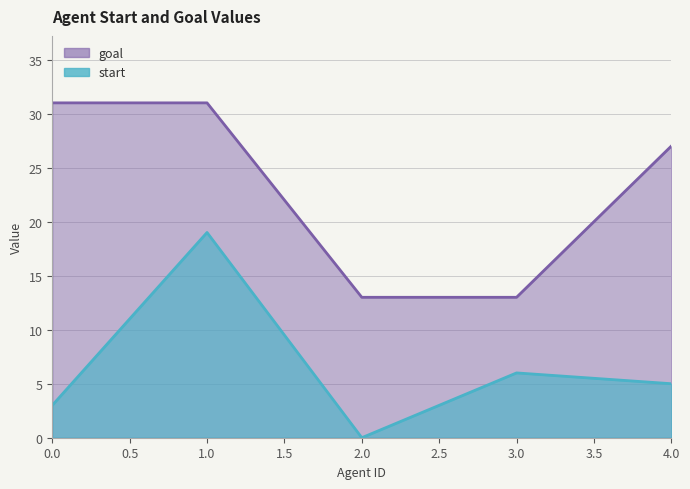

Is the value of goal at 0.0 greater than the value of start at 3.0?

Yes